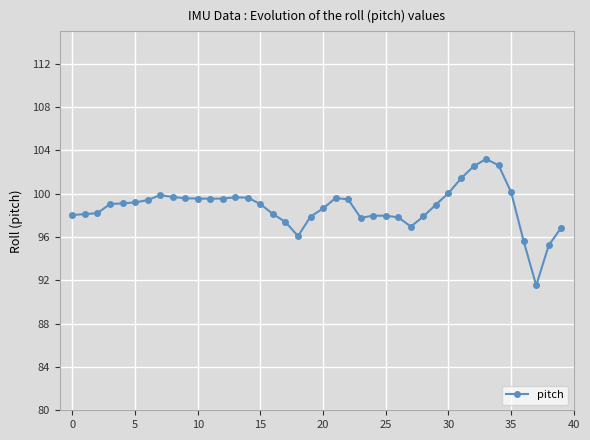

What is the minimum value shown in the chart?

91.5